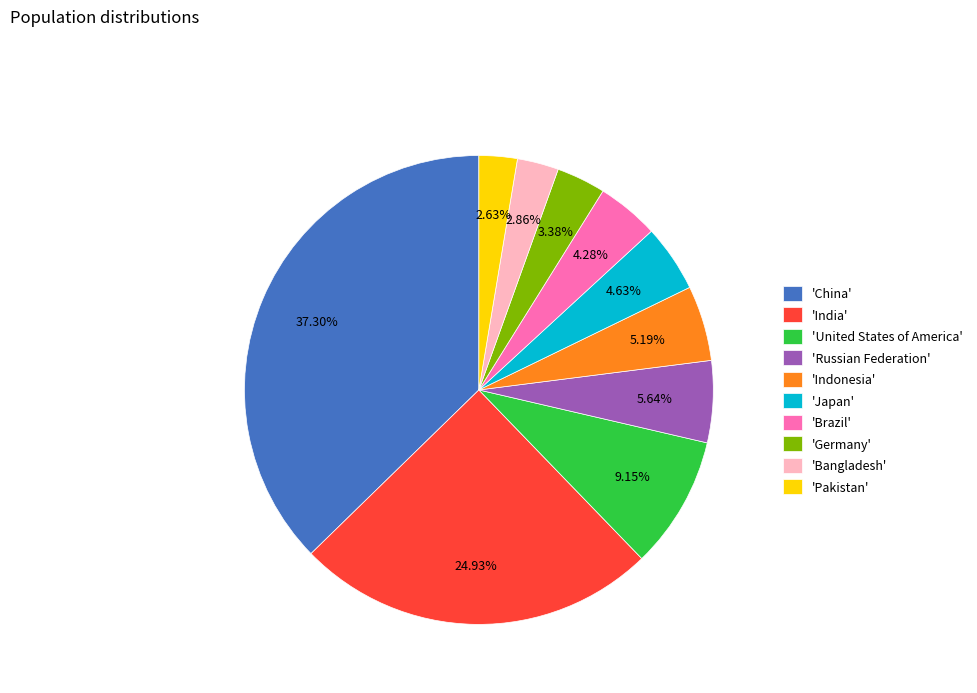

Is there any slice that represents more than half of the pie?

No